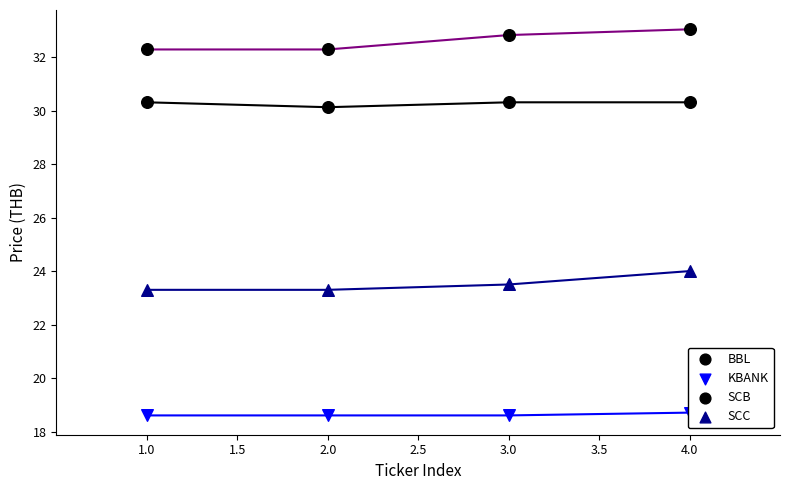

Which series has the widest spread of Y values?

SCB